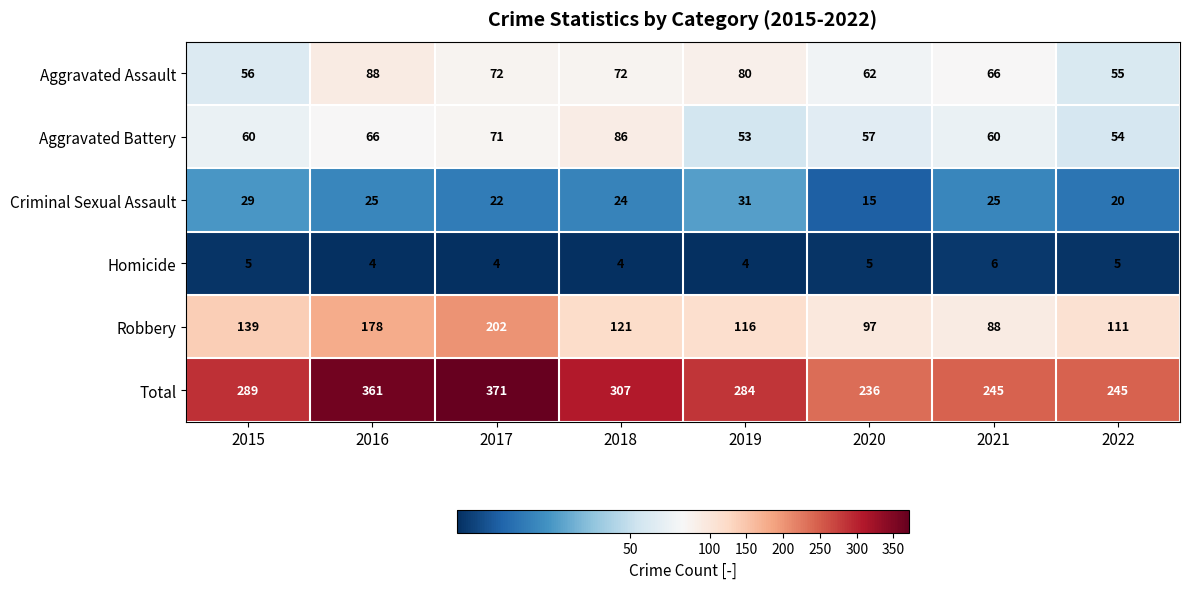

Is the value of Aggravated Battery at 2016 greater than the value of Robbery at 2022?

No